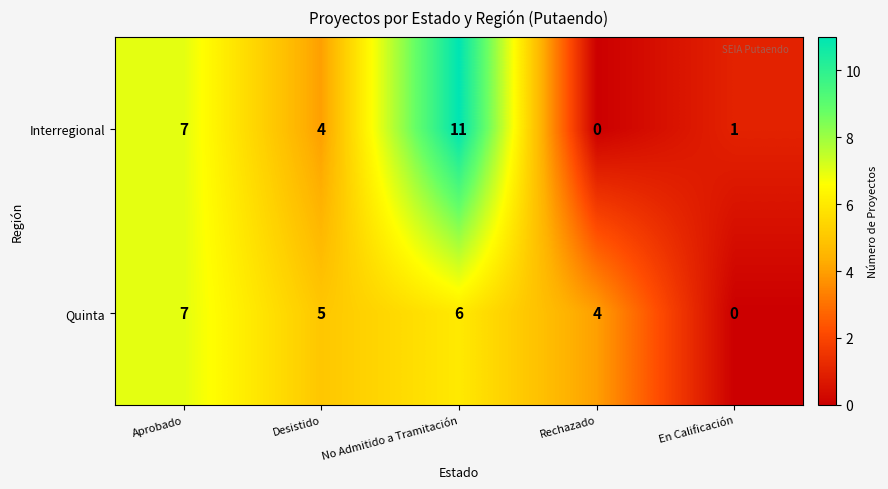

The value of Quinta at No Admitido a Tramitación is 9. True or false?

False